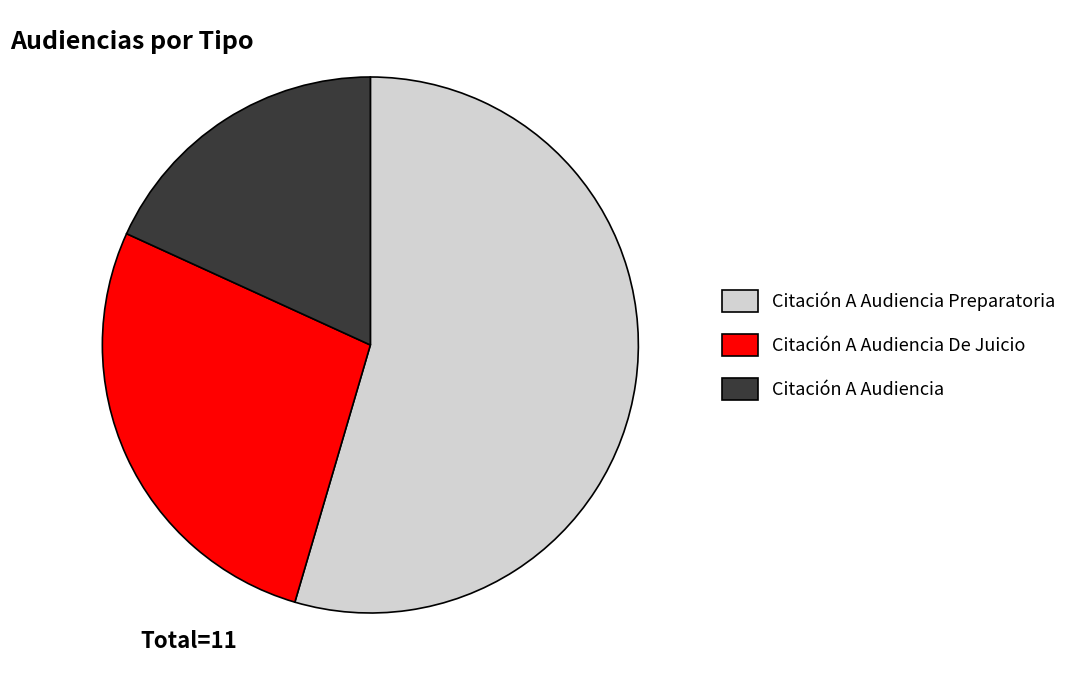

How many slices are in this pie chart?

3